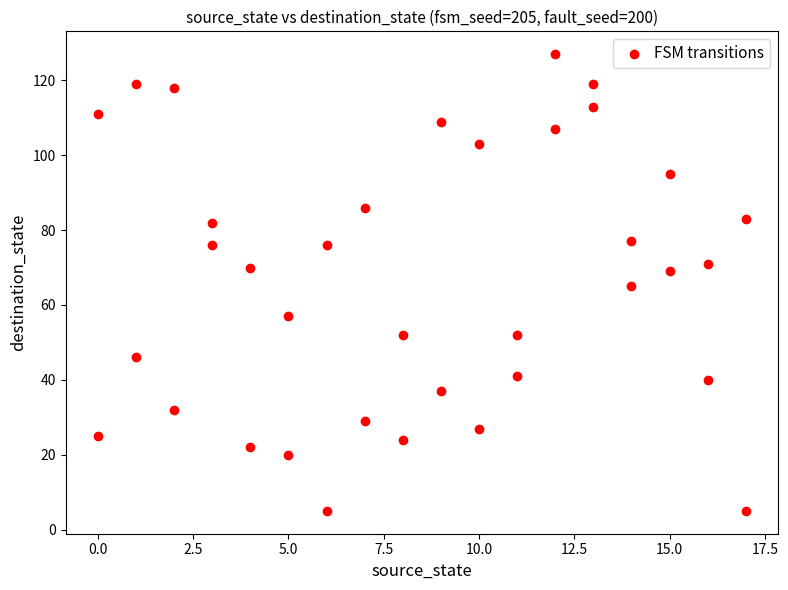

What is the range of X values (max minus min)?

17